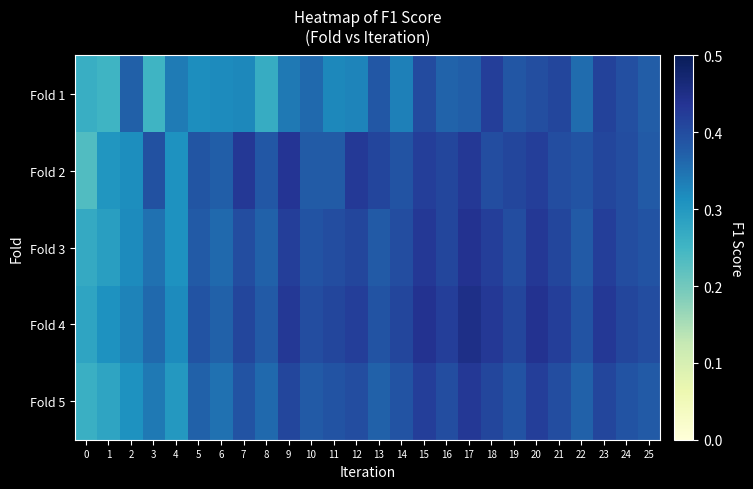

Which series has the largest range (max minus min)?

Fold 2